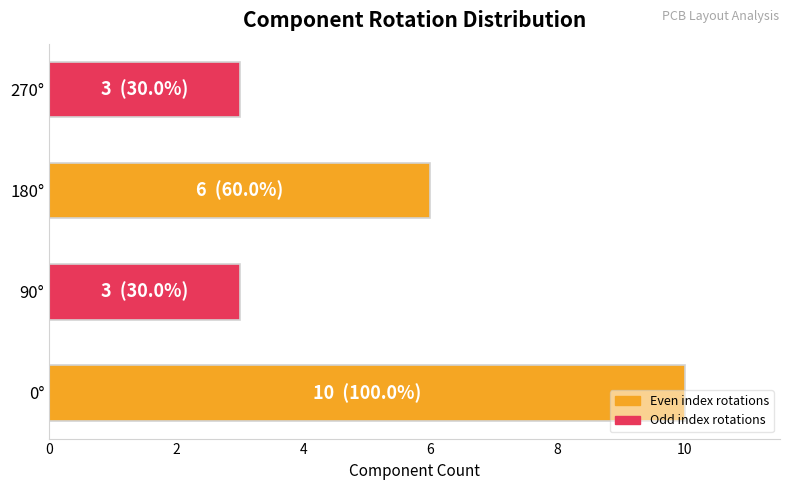

What is the sum of all values?

22